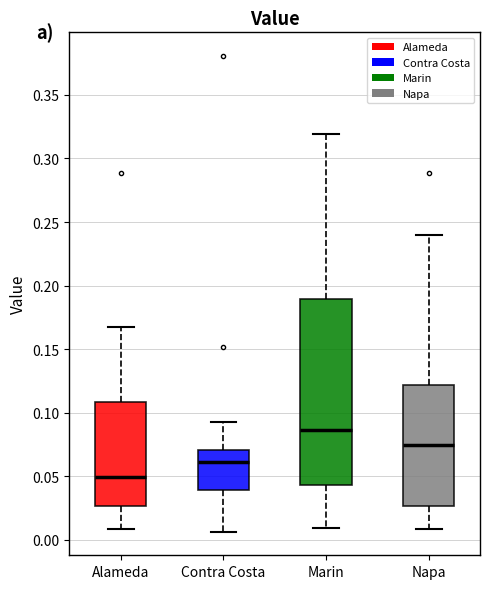

Reading left to right, transcribe this box plot: for each box, give where its median line is, the range the box spans, and where its two whiskers end, as read against the y-axis. The values are not printed on the chart, so give them approximately, as read against the axis.

Alameda: median 0.050, box 0.025 to 0.110, whiskers 0.010 to 0.165
Contra Costa: median 0.060, box 0.040 to 0.070, whiskers 0.005 to 0.095
Marin: median 0.085, box 0.045 to 0.190, whiskers 0.010 to 0.320
Napa: median 0.075, box 0.025 to 0.120, whiskers 0.010 to 0.240